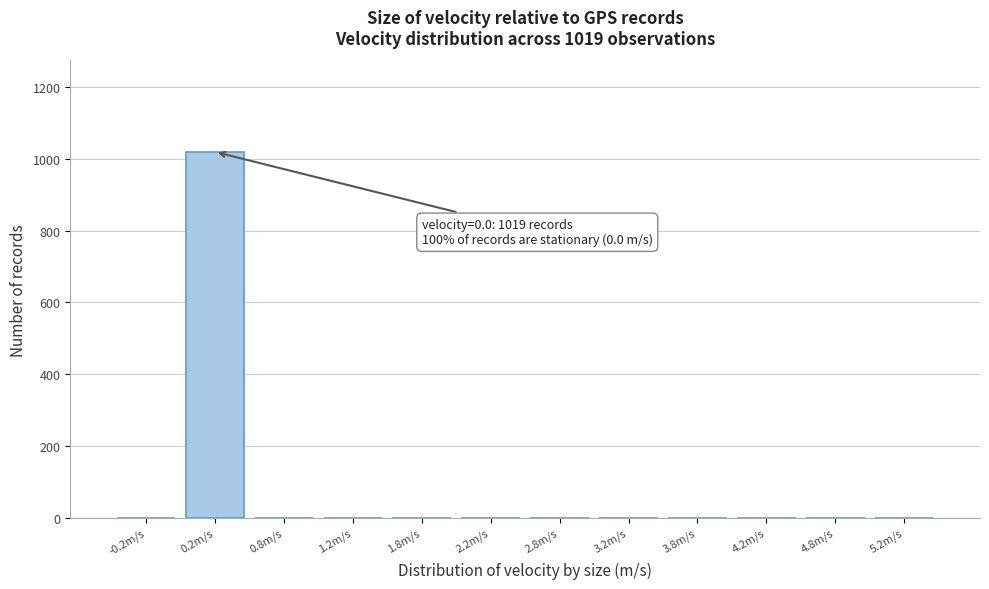

Over which range of the x-axis is the bar tallest?

0.0 to 0.5